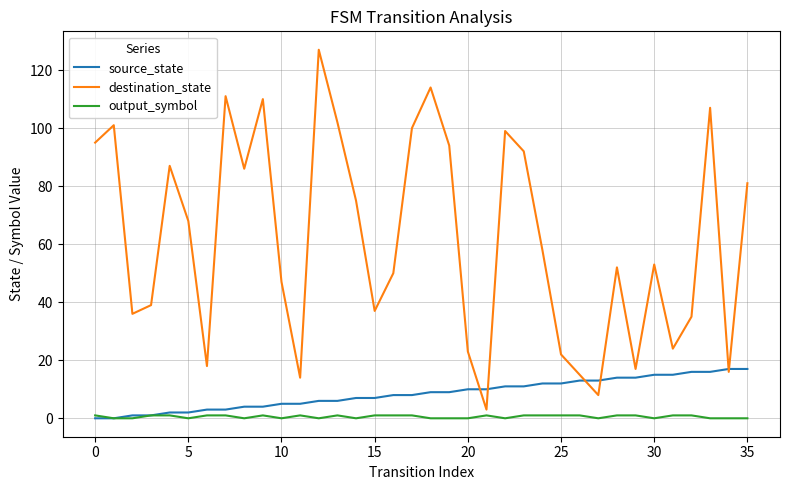

What is the average value of the output_symbol series?

1